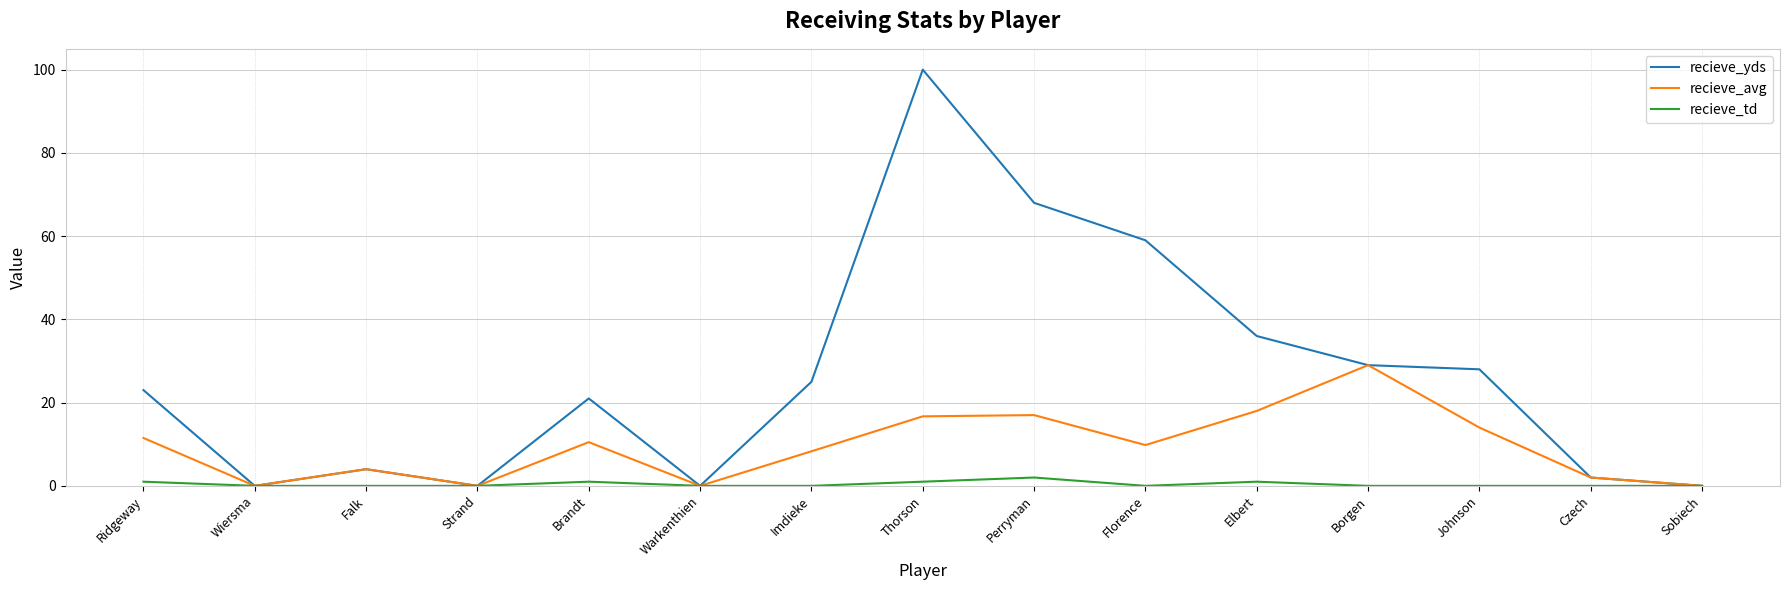

What is the difference between the second highest and second lowest values in the recieve_avg series?

18.0